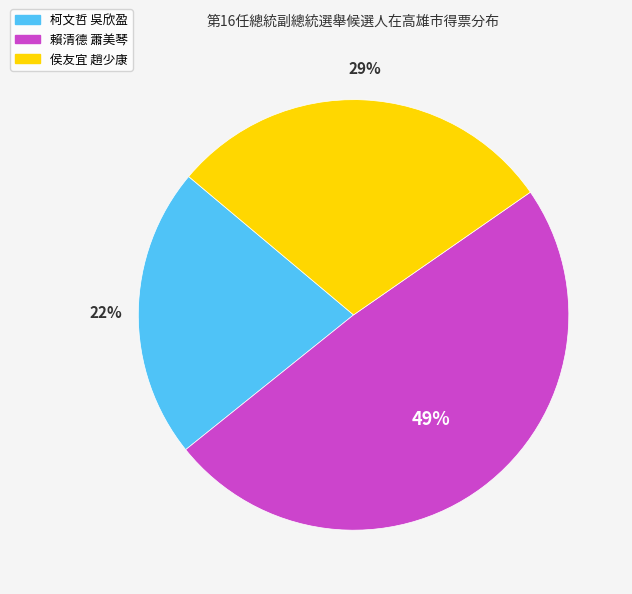

What is the ratio of the value at 侯友宜 趙少康 to the value at 賴清德 蕭美琴?

0.6